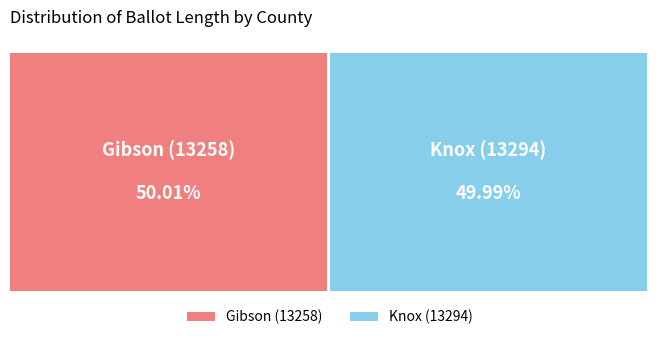

Is it true that Gibson (13258) is 50% of the pie?

True